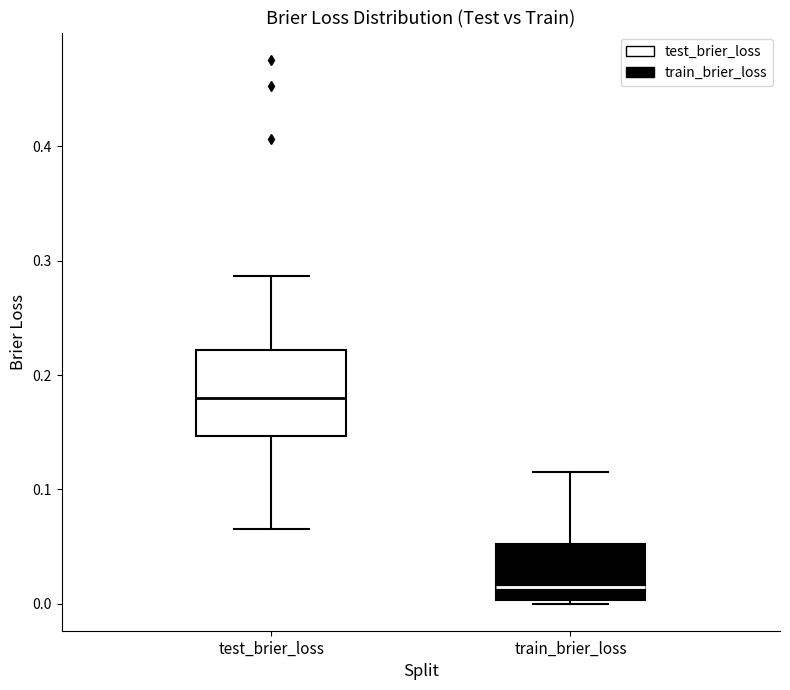

Which box is the tallest, from its lower edge to its upper edge?

test_brier_loss